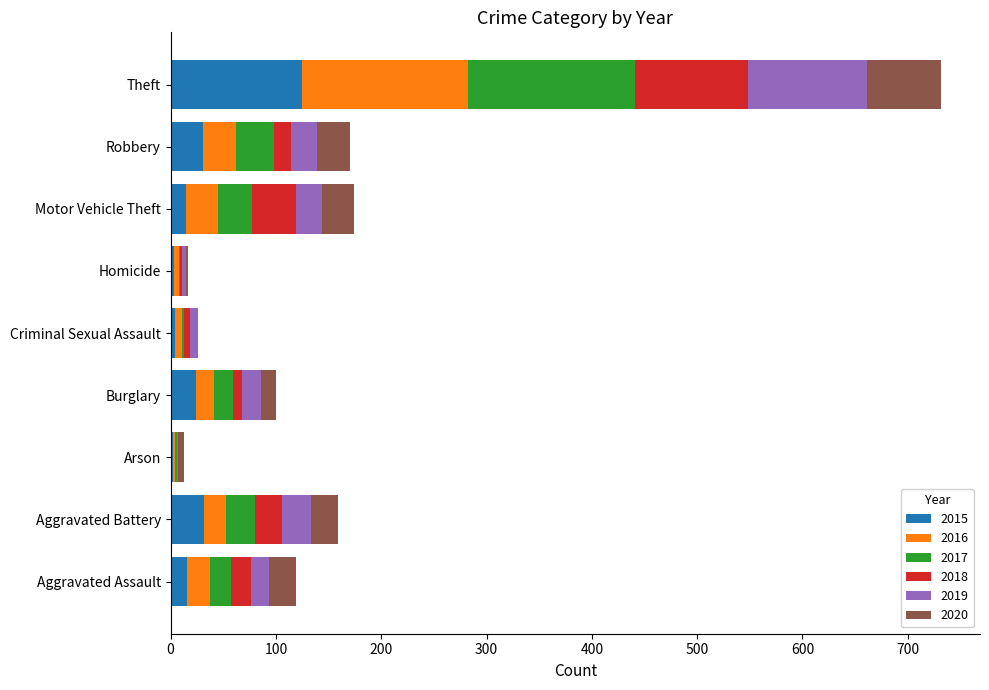

What is the total value across all series at Aggravated Battery?

159